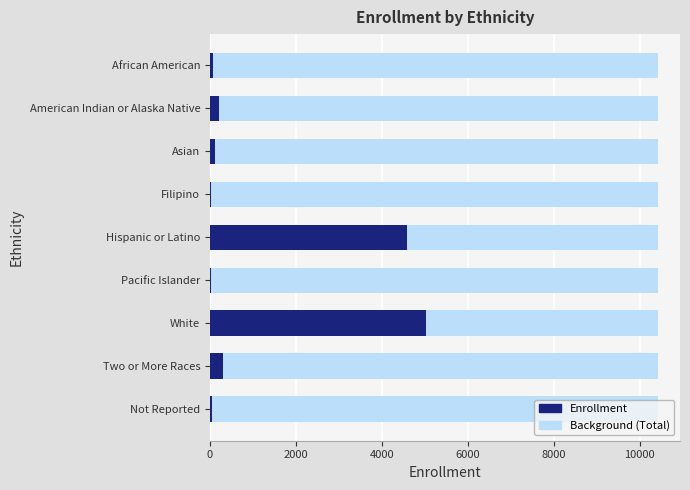

What is the change in value from Asian to White?

+4922